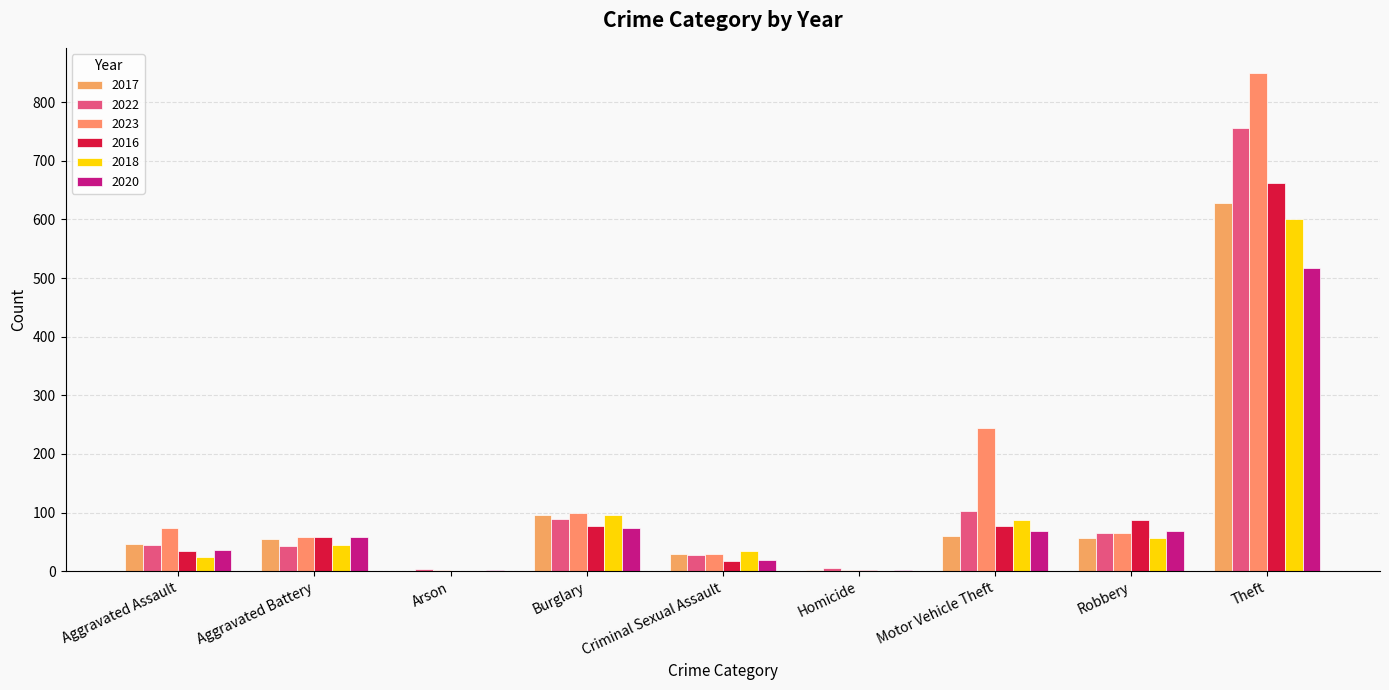

Count the number of data series in this chart.

6